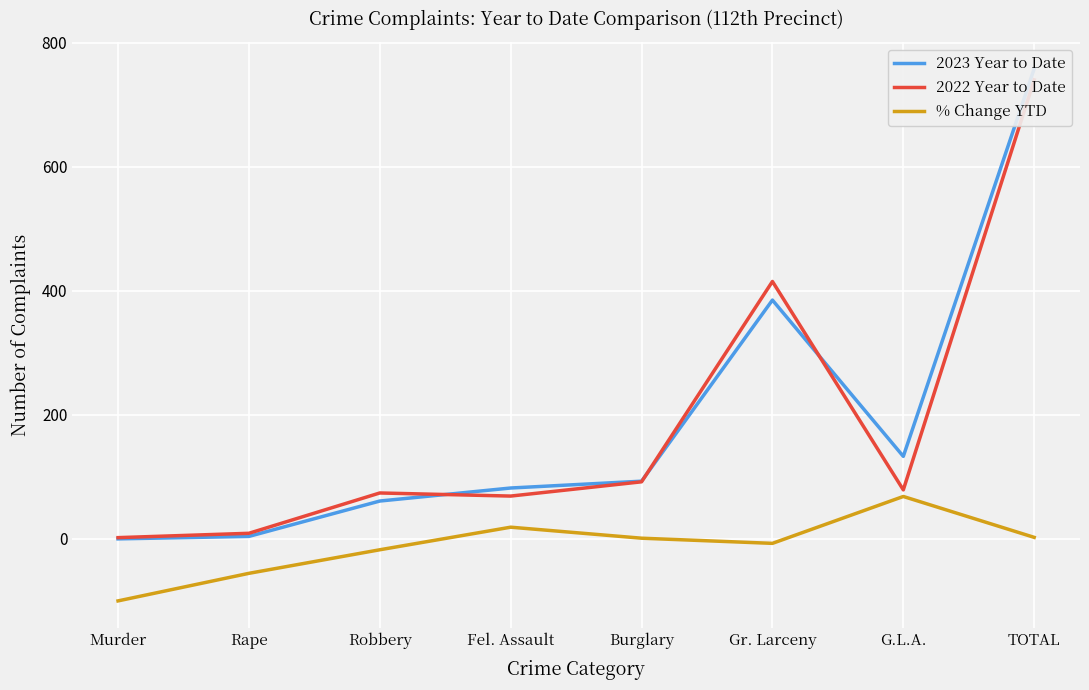

How many values in the % Change YTD series are below 1?

4